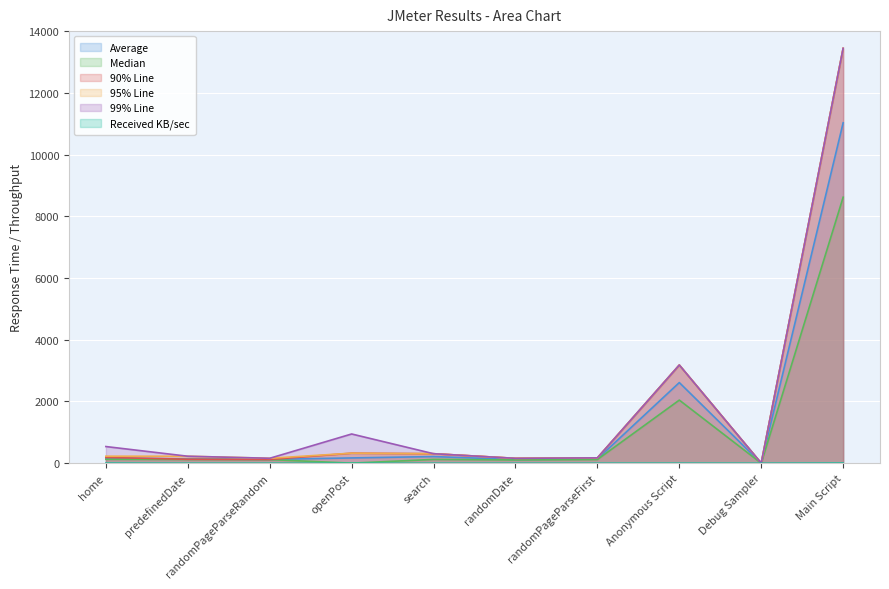

What is the value of the 90% Line point at the 6th from the left?

158.0